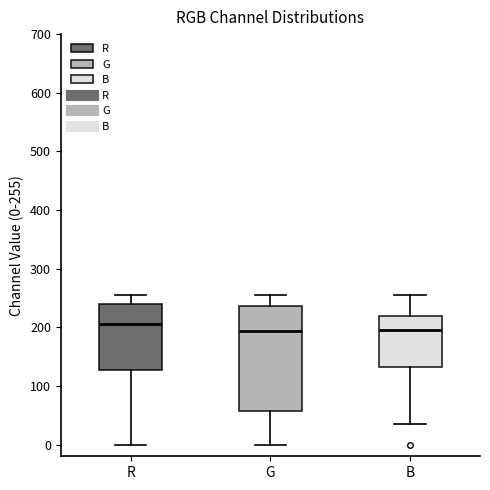

Reading left to right, transcribe this box plot: for each box, give where its median line is, the range the box spans, and where its two whiskers end, as read against the y-axis. The values are not printed on the chart, so give them approximately, as read against the axis.

R: median 210, box 130 to 240, whiskers 0 to 260
G: median 190, box 60 to 240, whiskers 0 to 260
B: median 200, box 130 to 220, whiskers 40 to 260